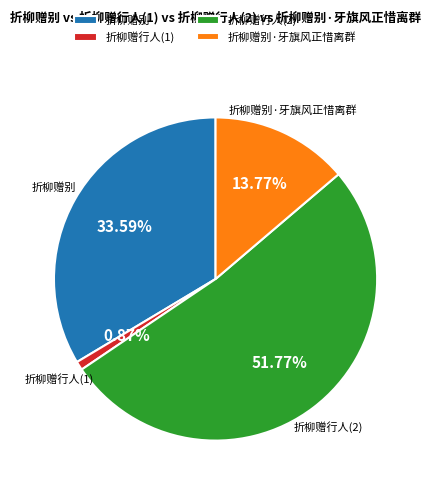

True or false: 折柳赠别 accounts for 34% of the total.

True